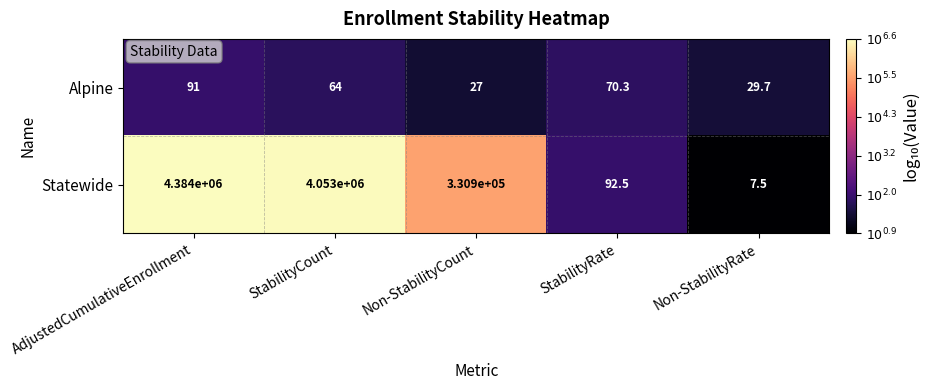

Reading left to right, transcribe all the data shown in this chart.

Alpine: AdjustedCumulativeEnrollment=91.0	StabilityCount=64.0	Non-StabilityCount=27.0	StabilityRate=70.3	Non-StabilityRate=29.7
Statewide: AdjustedCumulativeEnrollment=4384000.0	StabilityCount=4053000.0	Non-StabilityCount=330900.0	StabilityRate=92.5	Non-StabilityRate=7.5